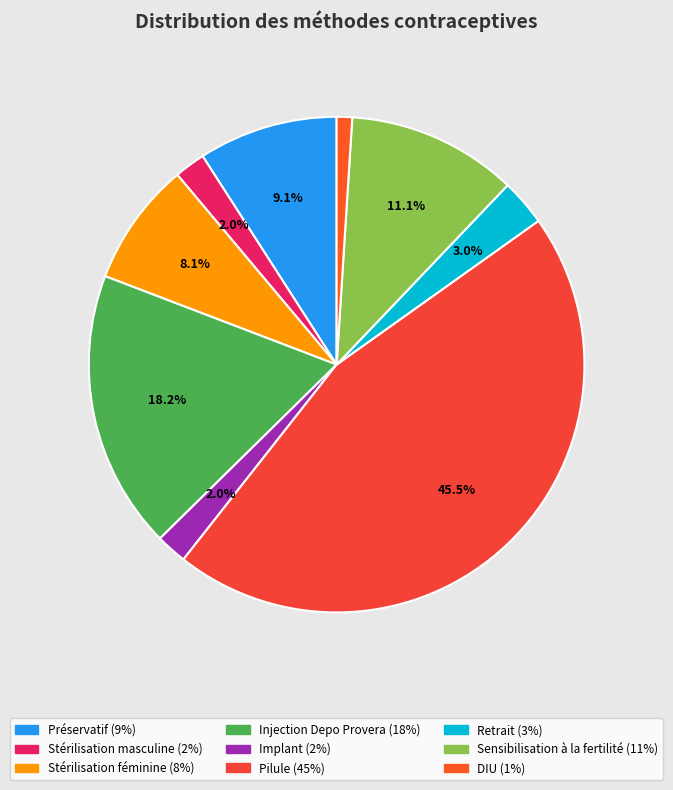

To the nearest percent, what is the difference between the DIU and Pilule slice percentages?

44%